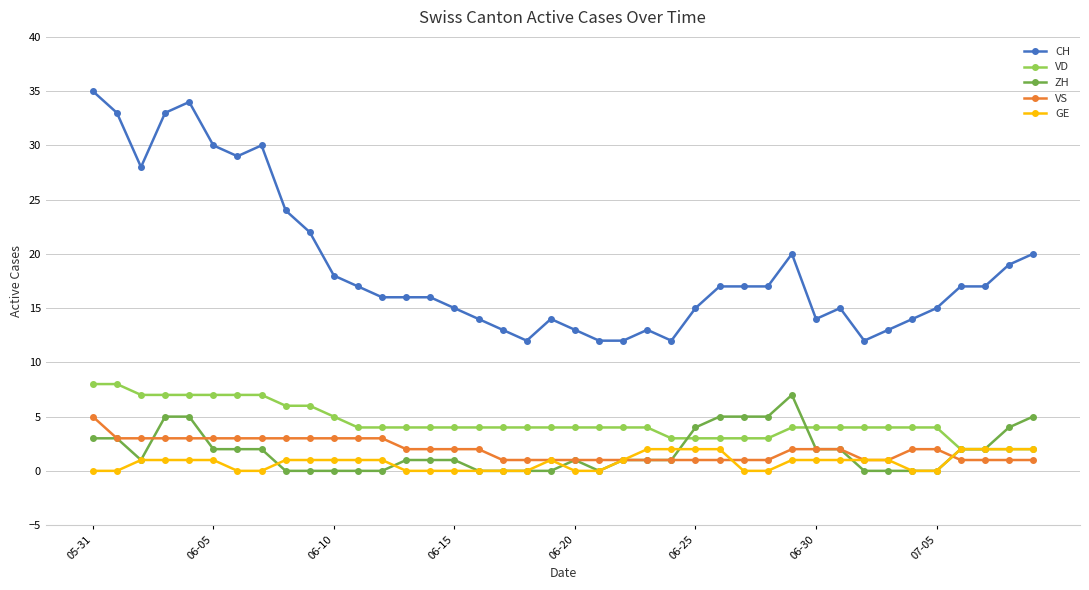

What is the value of the ZH point at the 23rd from the left?

1